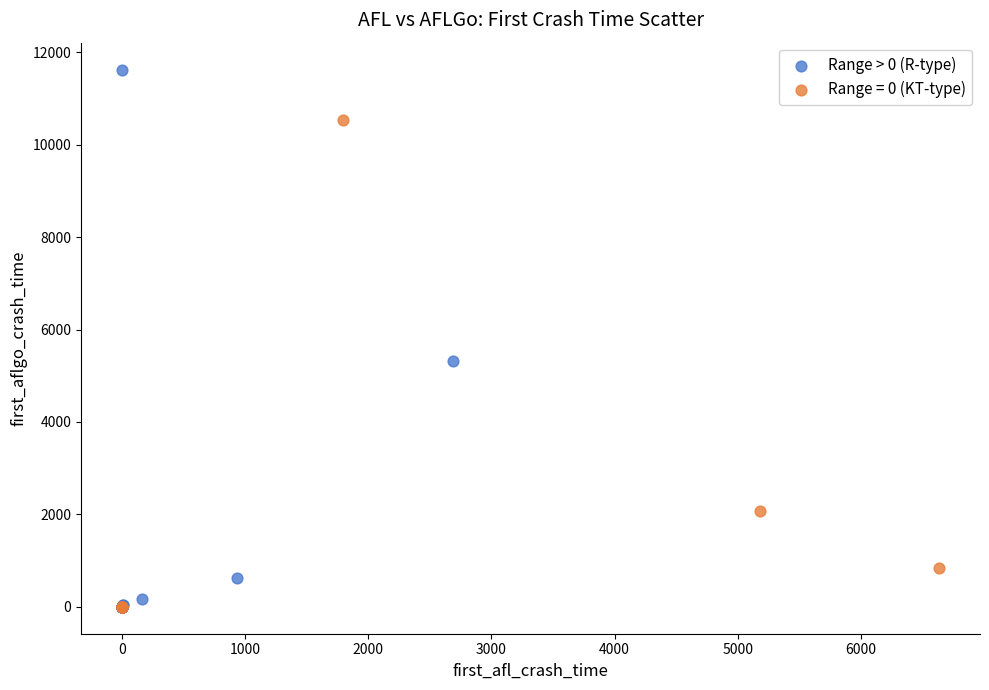

Which series has the widest spread of Y values?

Range > 0 (R-type)